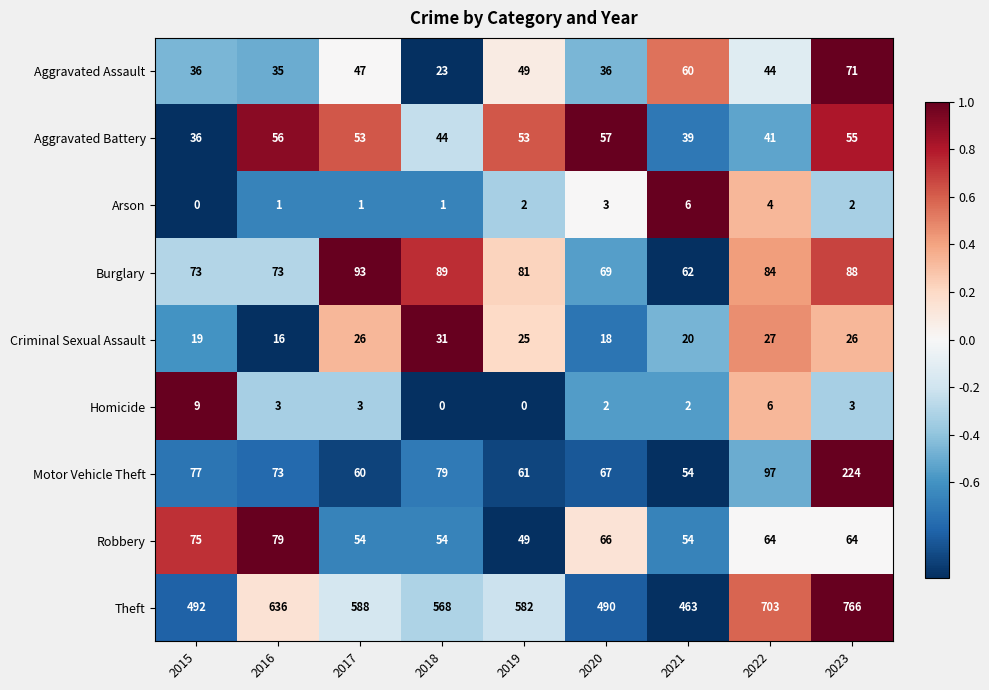

At which label does Theft first exceed 582?

2016